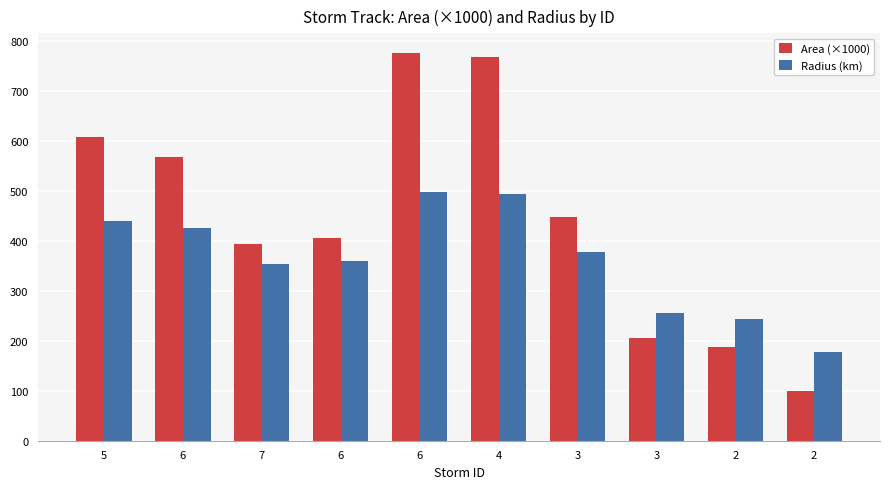

What is the difference between the highest and lowest values at 7?

39.7